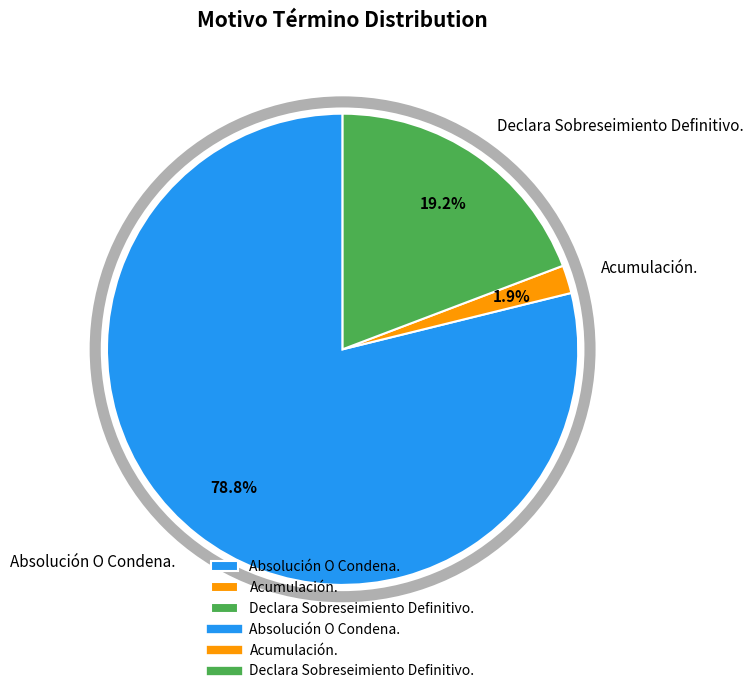

Rank the categories by value from lowest to highest.

Acumulación., Declara Sobreseimiento Definitivo., Absolución O Condena.